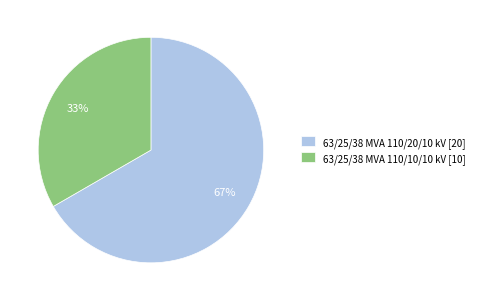

Between 63/25/38 MVA 110/20/10 kV and 63/25/38 MVA 110/10/10 kV, which is larger?

63/25/38 MVA 110/20/10 kV